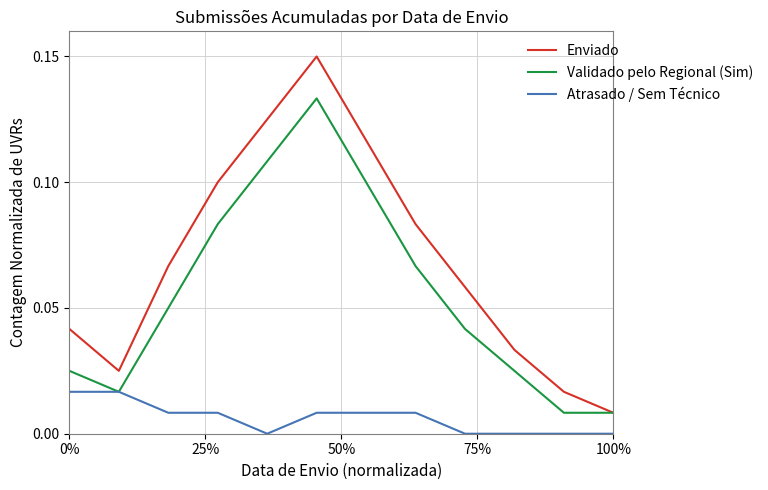

Rank the series by their average value, from lowest to highest.

Atrasado / Sem Técnico, Validado pelo Regional (Sim), Enviado